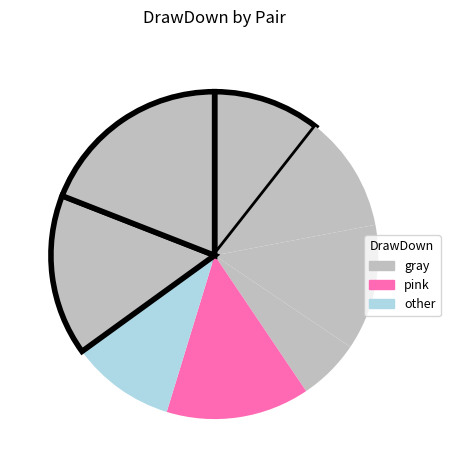

How many segments does this pie chart have?

8